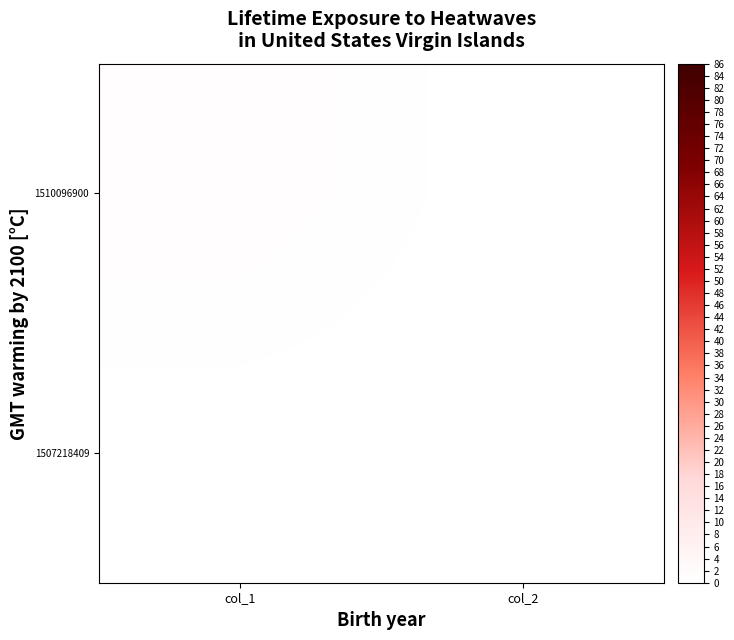

Reading left to right, transcribe all the data shown in this chart.

1507218409: col_1=0	col_2=0
1510096900: col_1=1	col_2=0